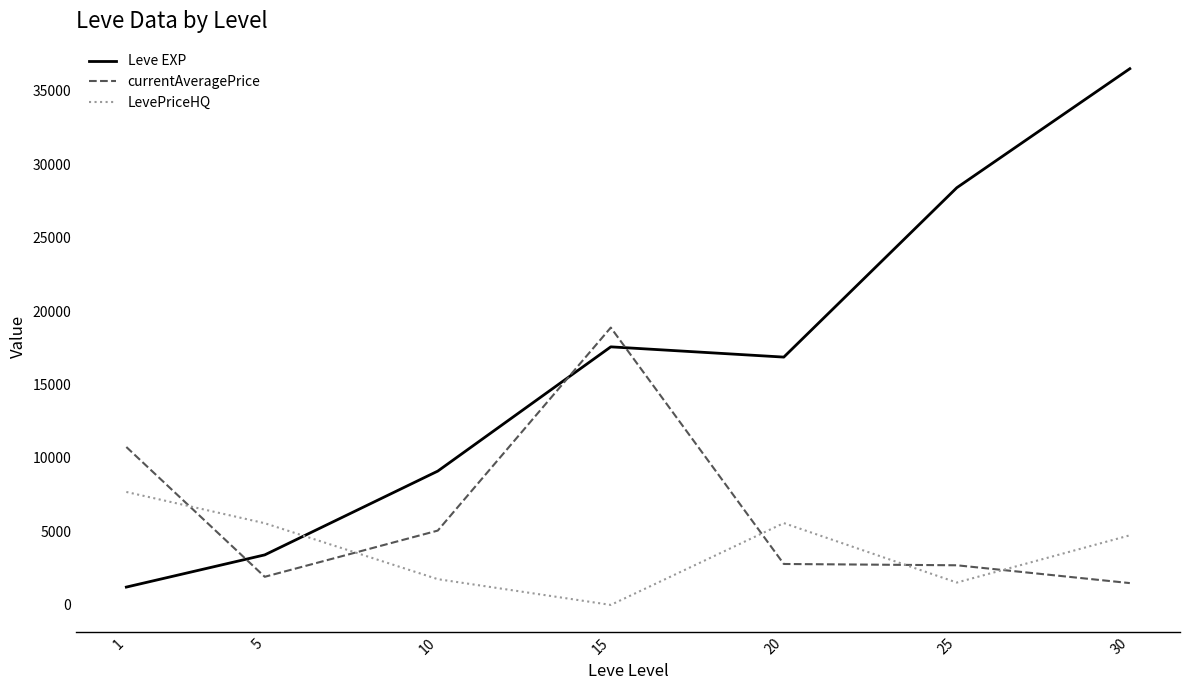

What is the highest value of the currentAveragePrice series?

18874.8